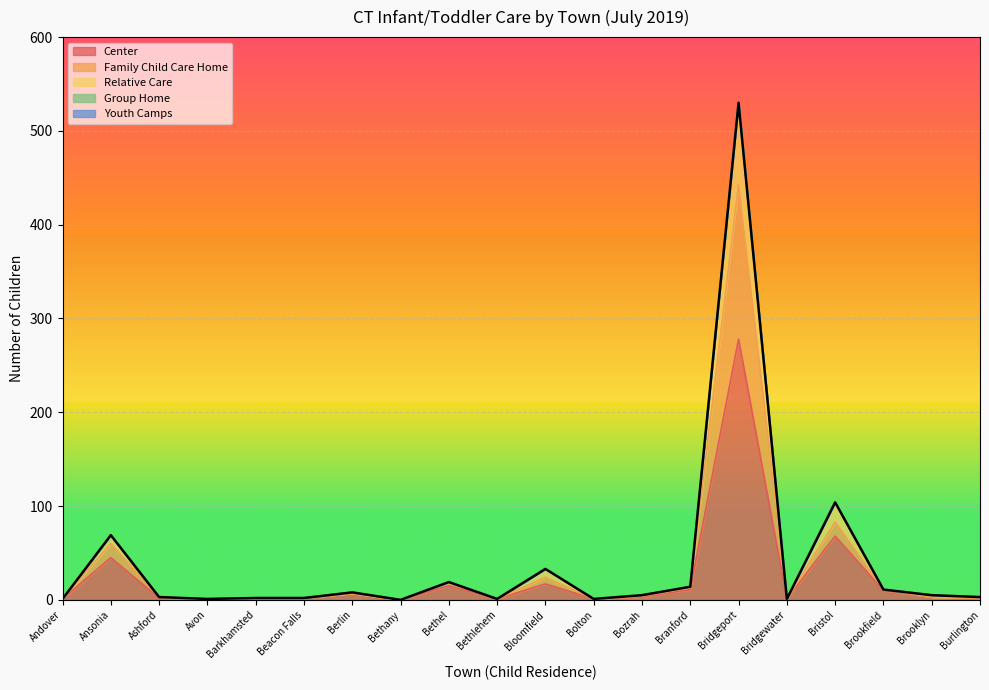

What is the value of the Relative Care point at the 20th from the left?

3